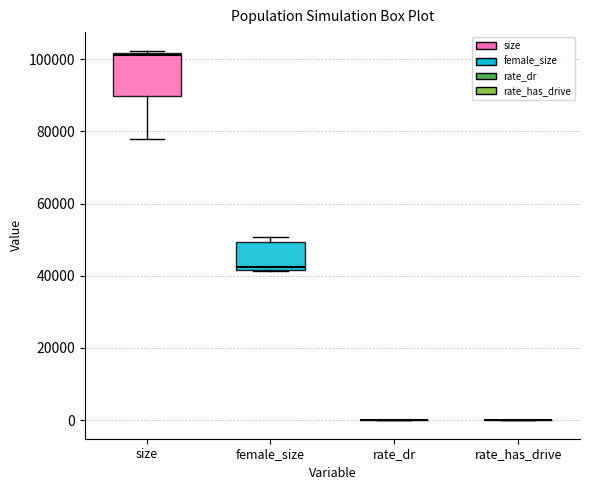

Reading left to right, transcribe this box plot: for each box, give where its median line is, the range the box spans, and where its two whiskers end, as read against the y-axis. The values are not printed on the chart, so give them approximately, as read against the axis.

size: median 102000, box 90000 to 102000, whiskers 78000 to 102000
female_size: median 42000 (just above the box's lower edge), box 42000 to 50000, whiskers 42000 to 50000 (just above the box's upper edge)
rate_dr: box collapsed to a line at 0, whiskers 0 to 0
rate_has_drive: box collapsed to a line at 0, whiskers 0 to 0